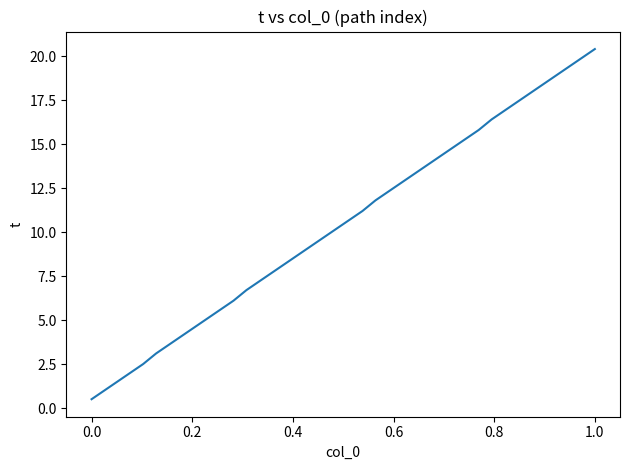

What is the difference between the maximum and minimum values?

19.9